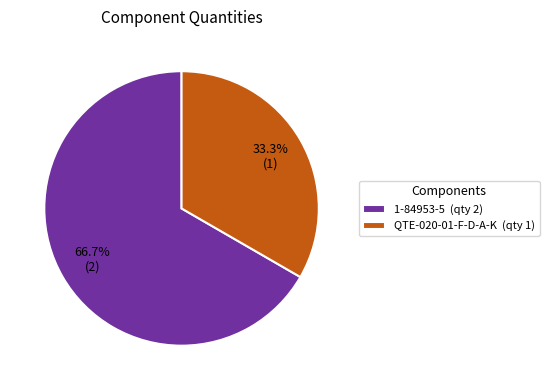

To the nearest percent, what portion does QTE-020-01-F-D-A-K represent?

33%